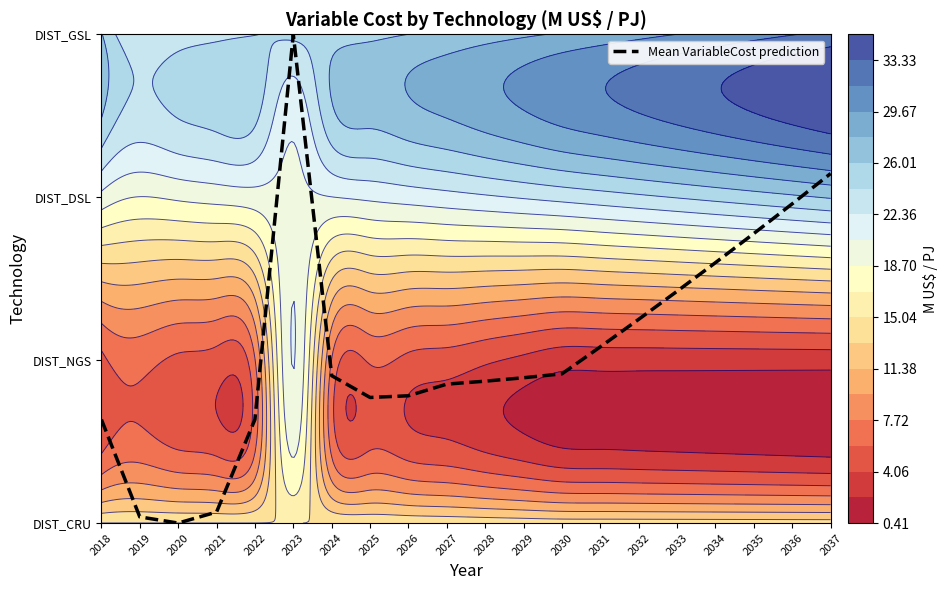

Rank the categories by value from lowest to highest.

2020, 2019, 2021, 2018, 2022, 2025, 2026, 2027, 2028, 2029, 2024, 2030, 2031, 2032, 2033, 2034, 2035, 2036, 2037, 2023